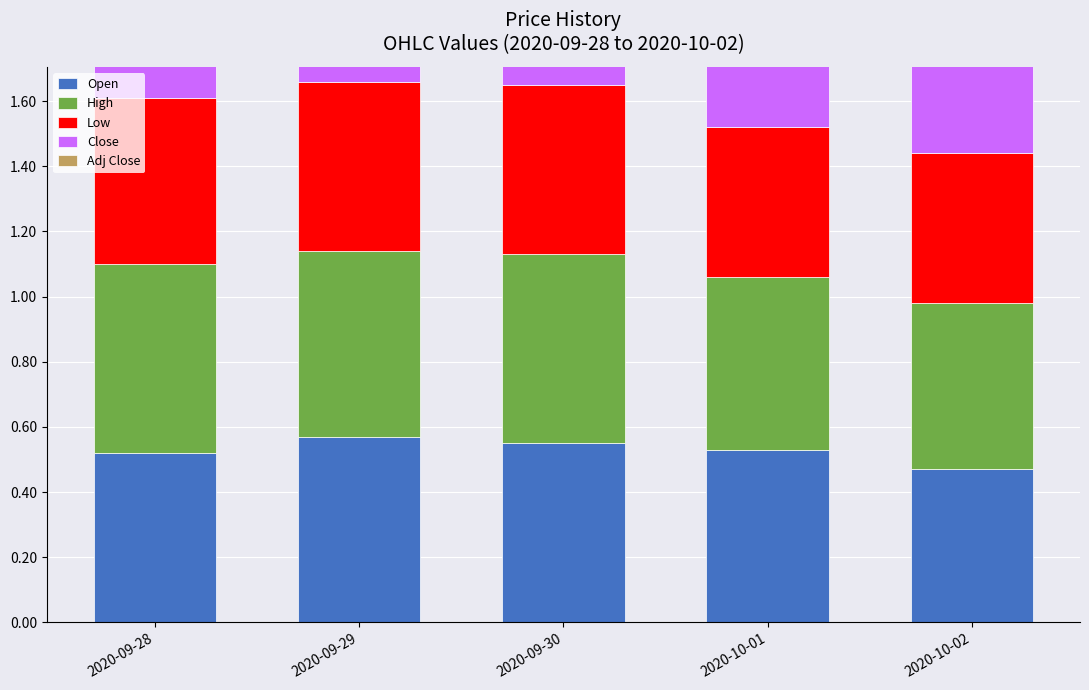

True or false: Close has a value of 0.4 at 2020-09-29.

False